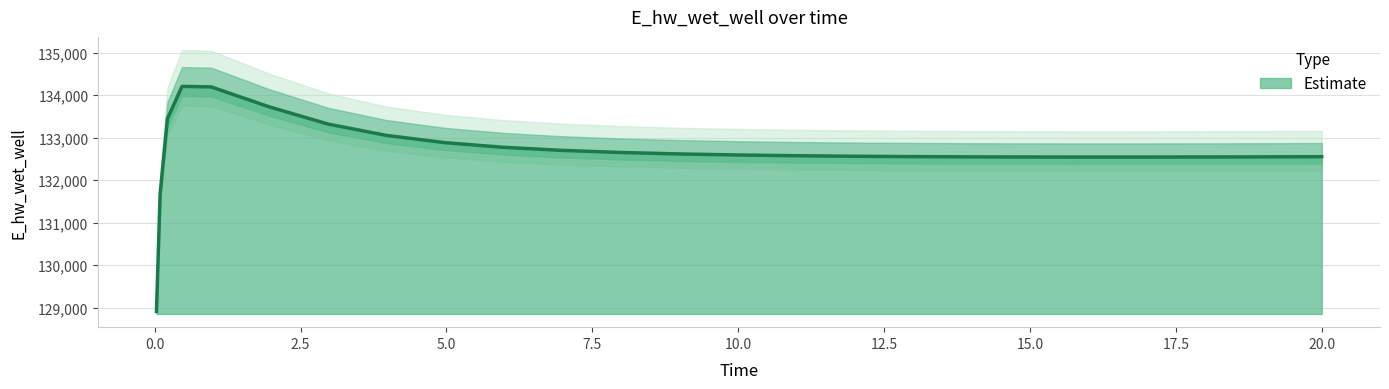

Where does the data first go above 132574?

0.21875